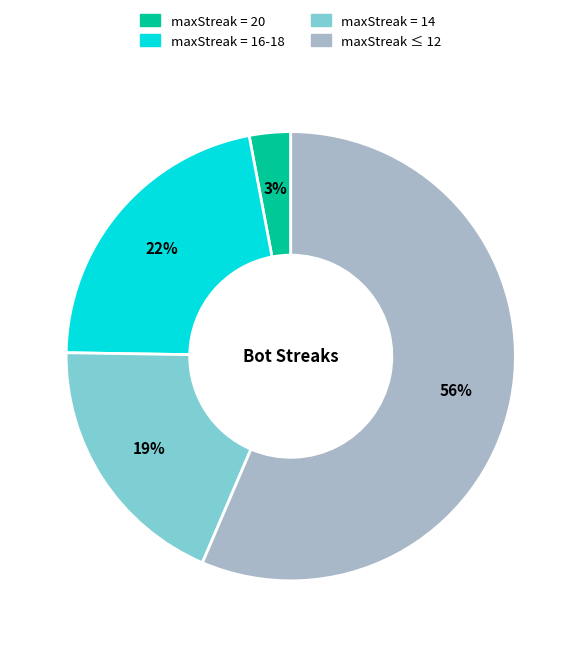

What percentage is the maxStreak = 20 slice, to the nearest percent?

3%